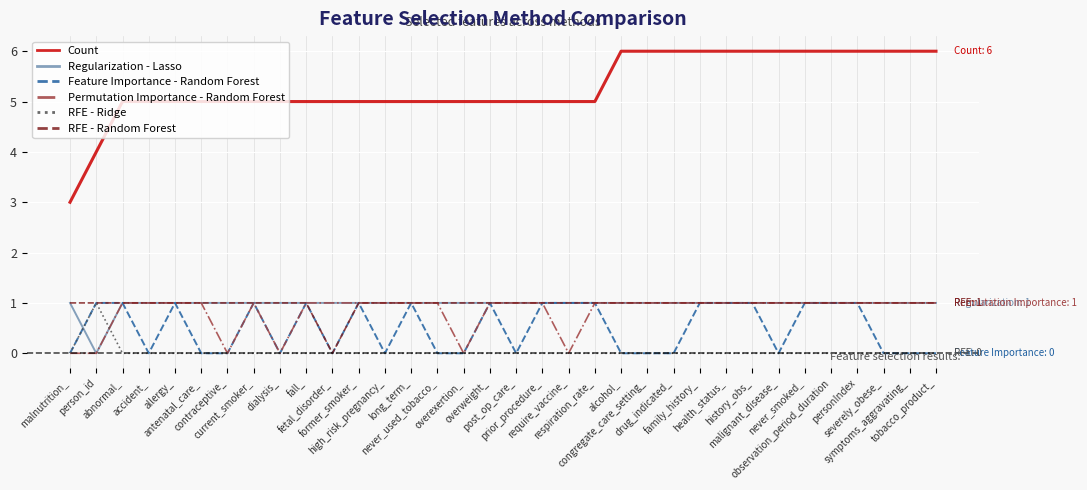

What is the greatest value displayed?

6